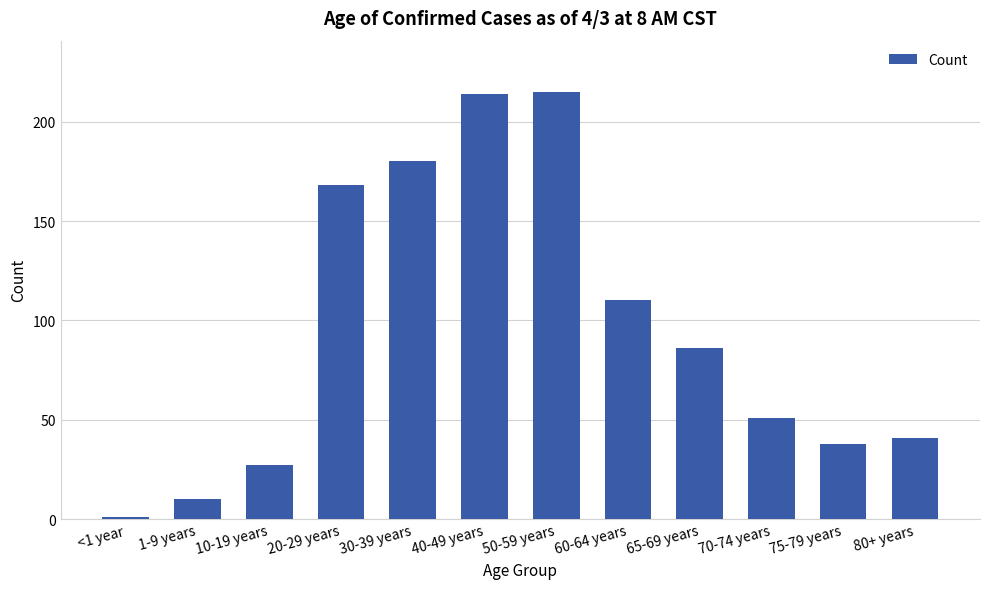

Reading left to right, what are all the values shown in this chart?

<1 year=1	1-9 years=10	10-19 years=27	20-29 years=168	30-39 years=180	40-49 years=214	50-59 years=215	60-64 years=110	65-69 years=86	70-74 years=51	75-79 years=38	80+ years=41